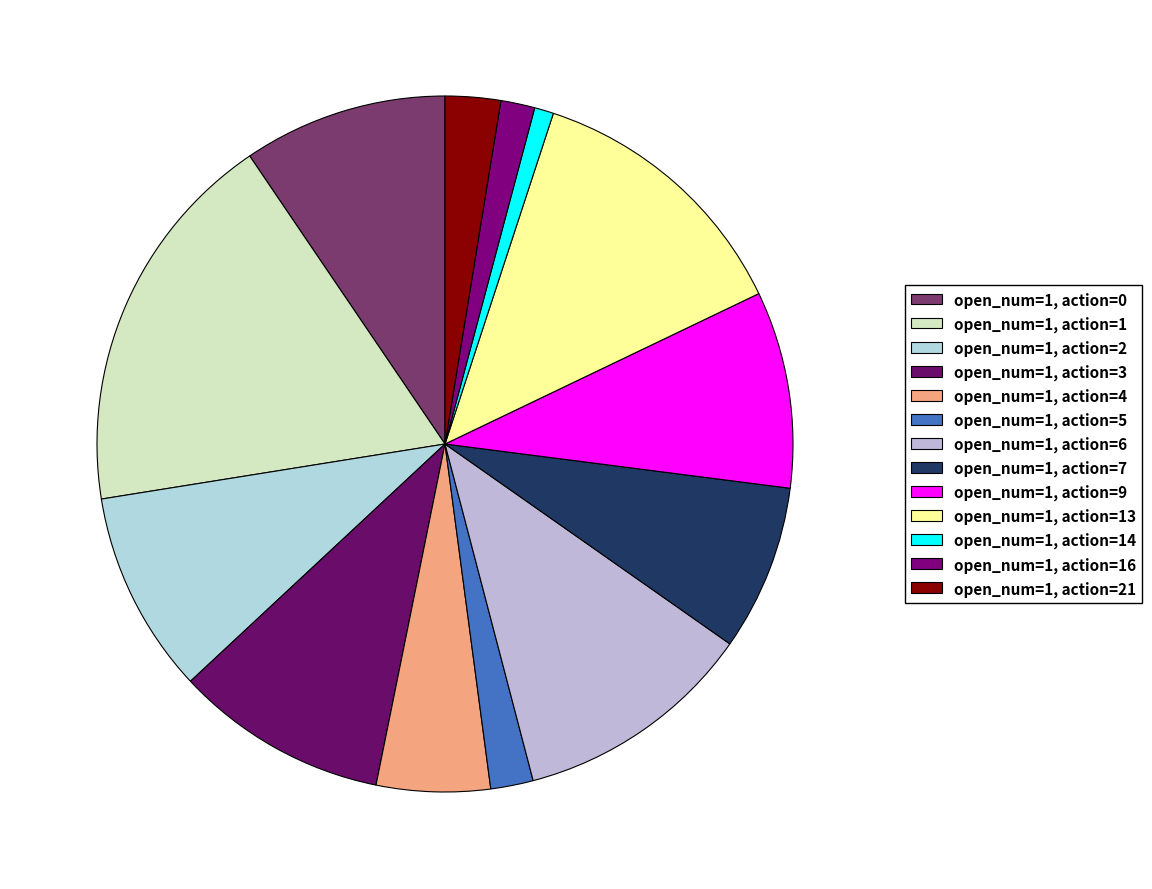

Count the number of slices in the pie.

13